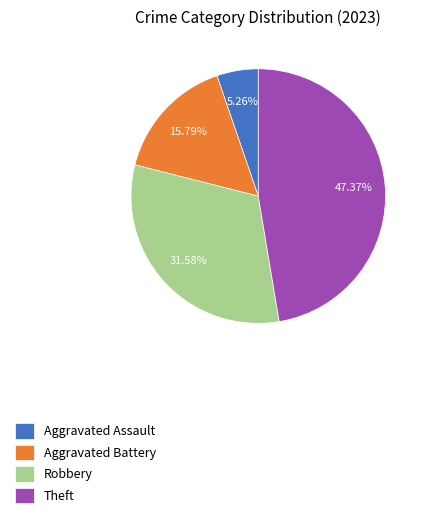

To the nearest percent, what percentage of the pie is Aggravated Assault?

5%